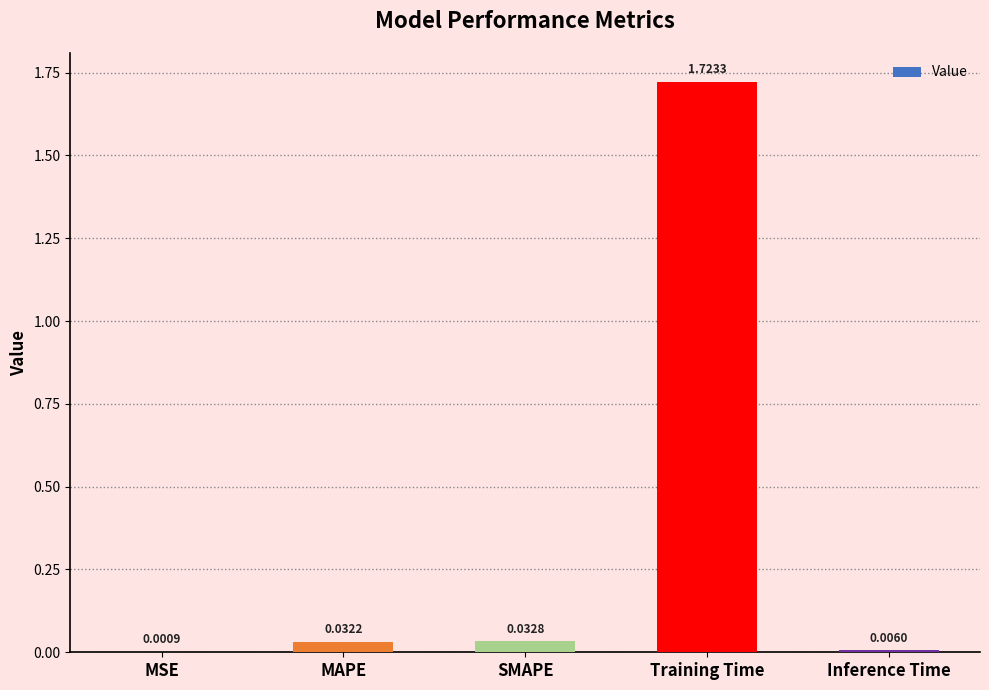

Where is the data nearest to the value 0?

MSE